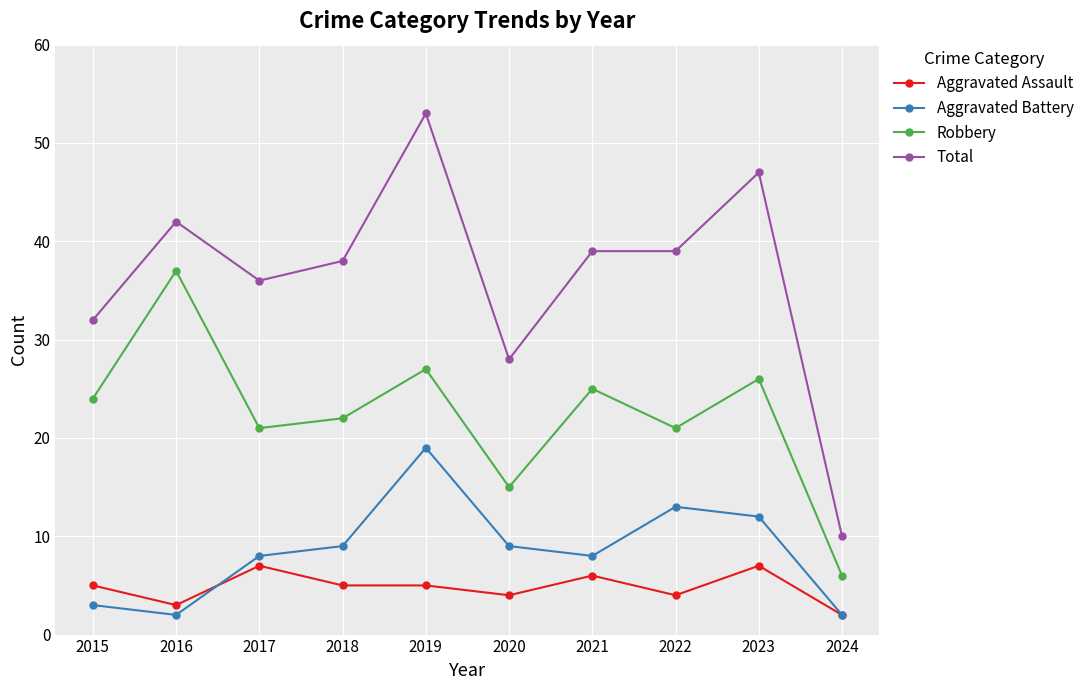

True or false: Aggravated Assault and Robbery cross at least once.

False